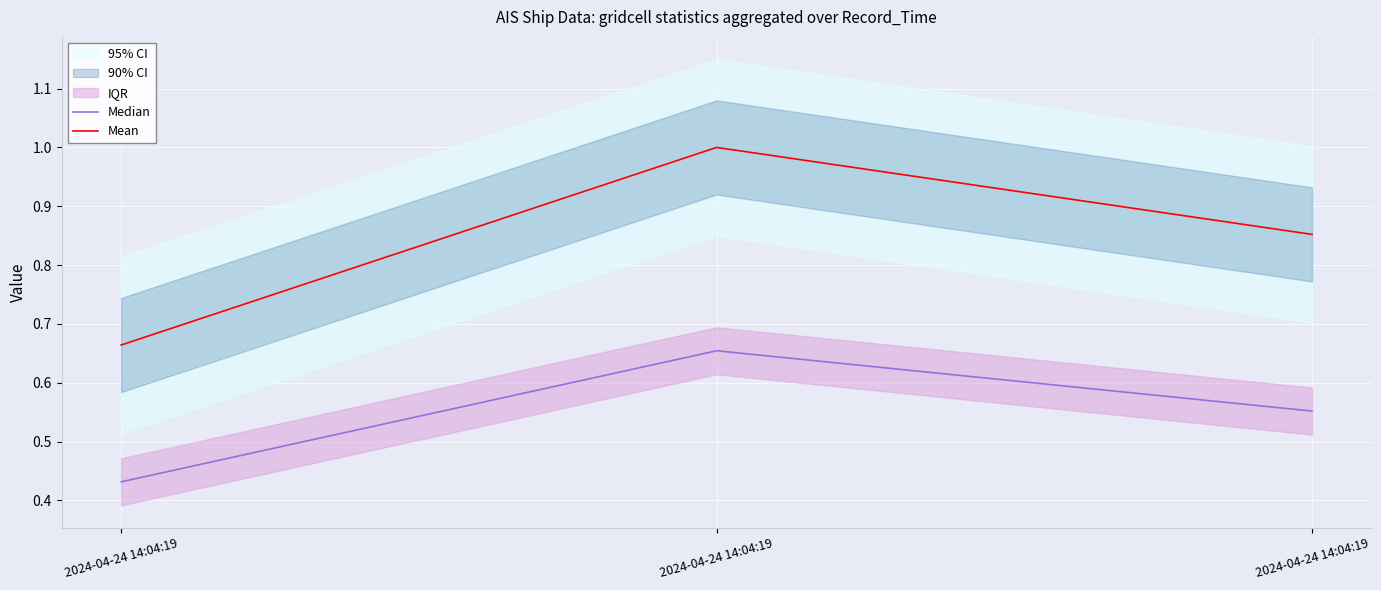

Is it true that Mean equals 0.9 at 2024-04-24 14:04:19?

True